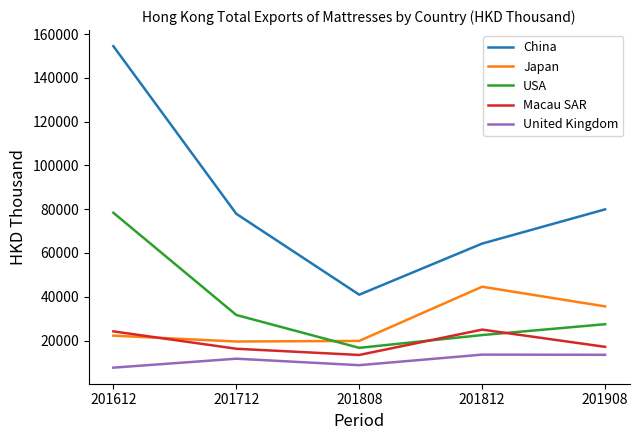

Is the value of China at 201612 greater than the value of United Kingdom at 201812?

Yes